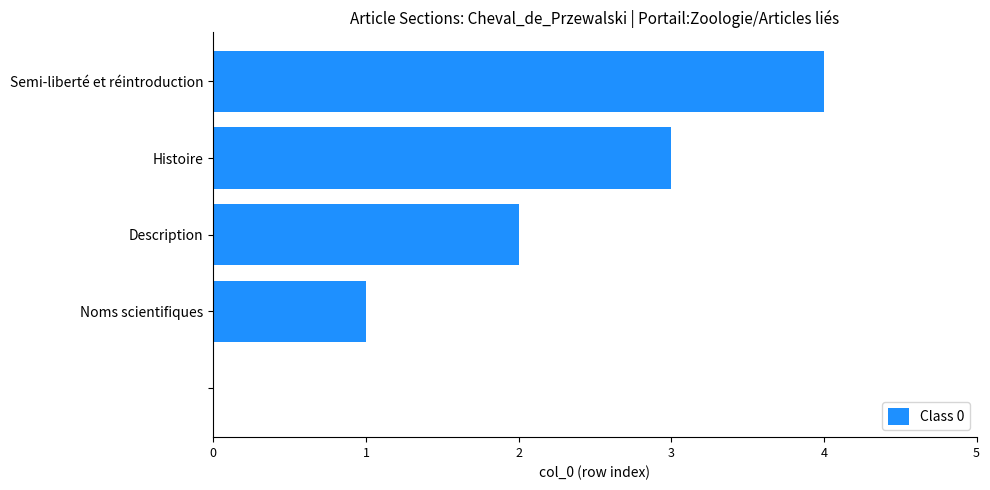

What is the maximum value shown in the chart?

4